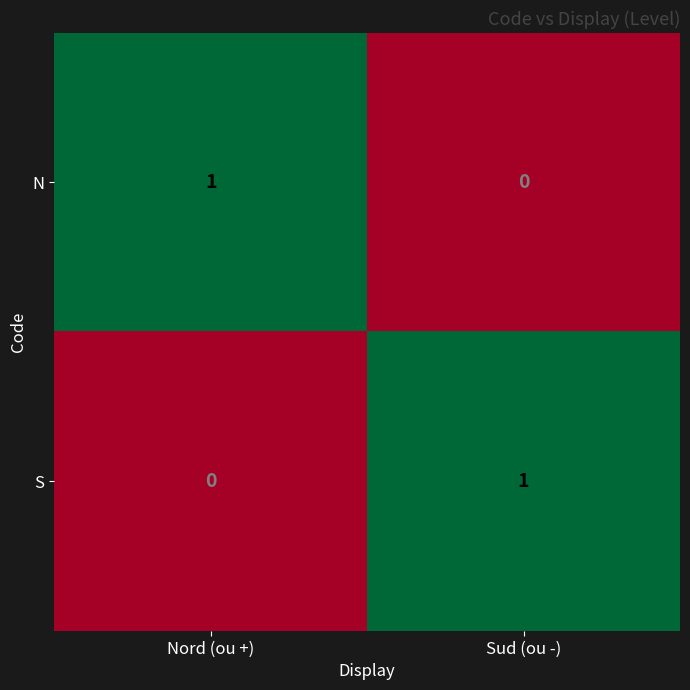

At Sud (ou -), list the series in order from largest to smallest.

S, N